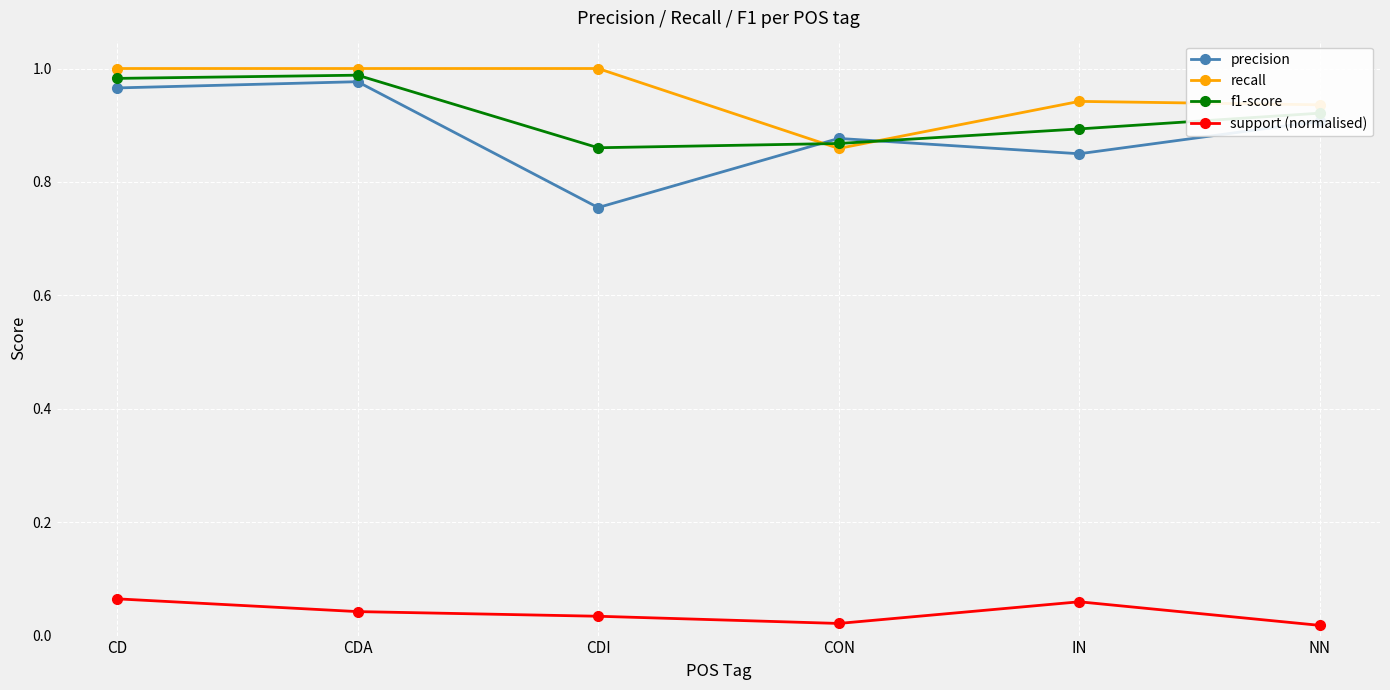

Is the value of support (normalised) at CON greater than the value of f1-score at CD?

No